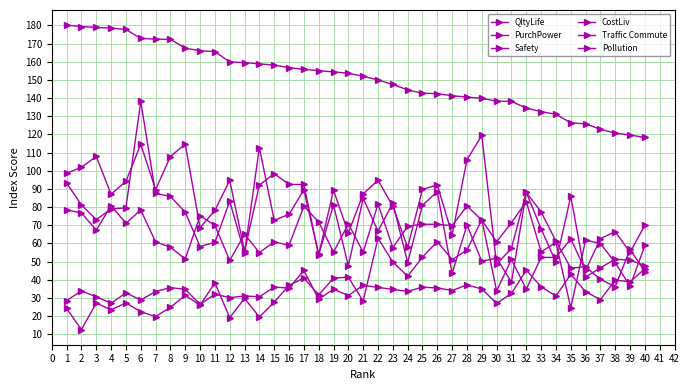

What is the difference between the CostLiv values at 11 and 3?

12.5